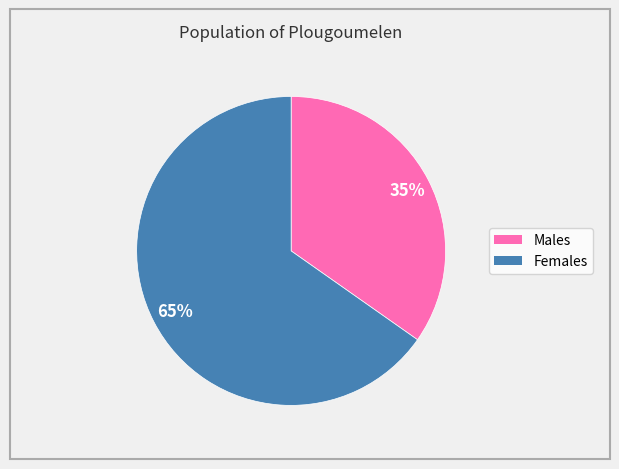

Is there a majority slice in this chart?

Yes